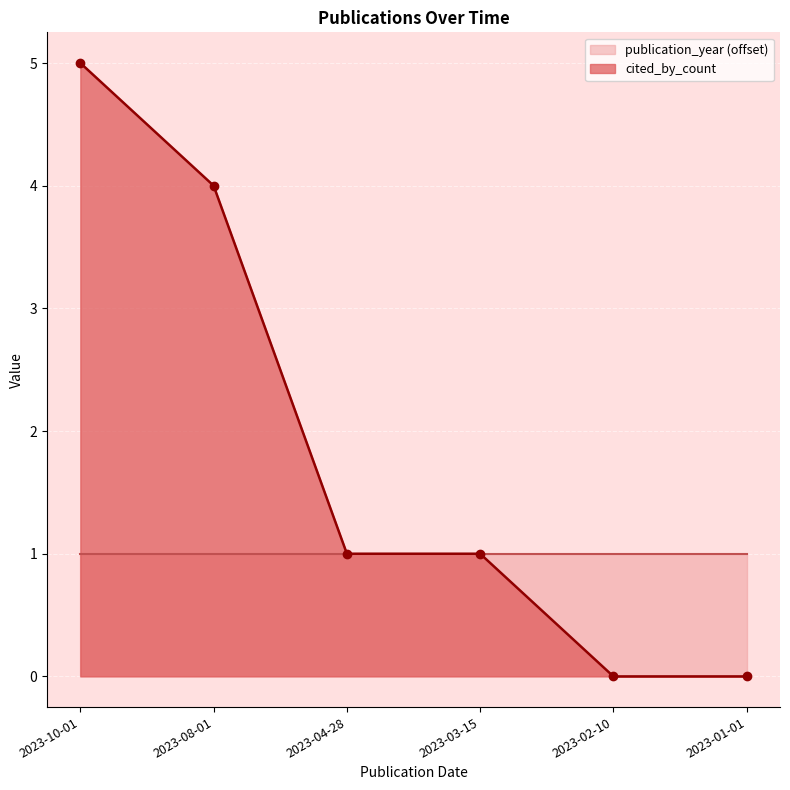

What is the label of the 2nd point from the left?

2023-08-01